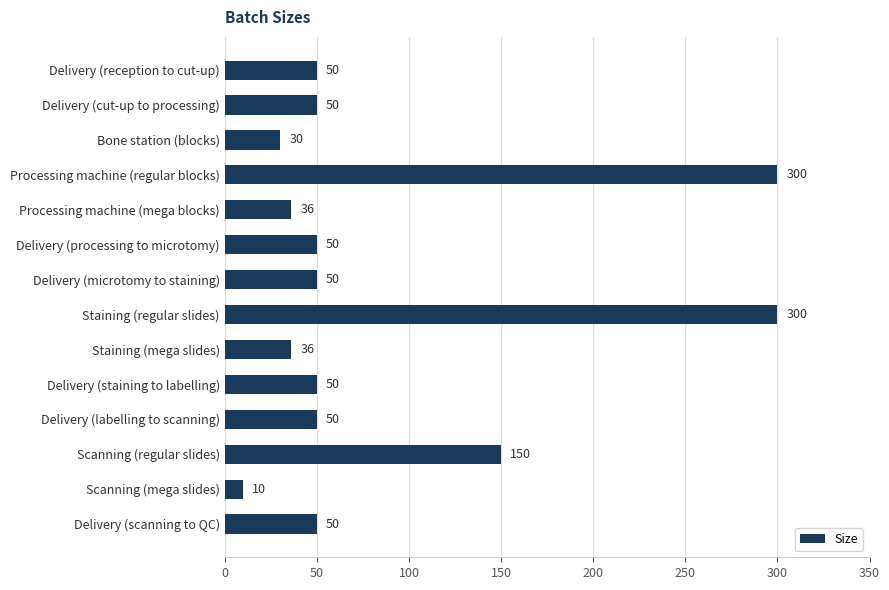

Reading bottom to top, list all the values displayed in this chart.

50	10	150	50	50	36	300	50	50	36	300	30	50	50